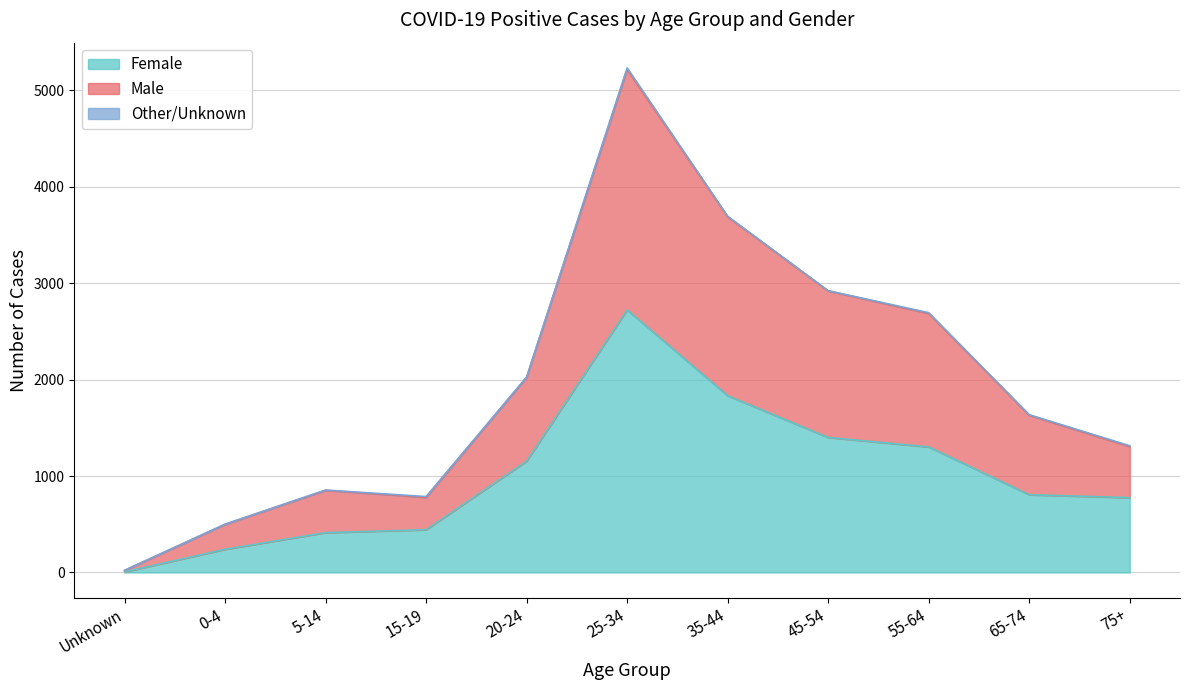

What is the label of the 8th point from the right?

15-19